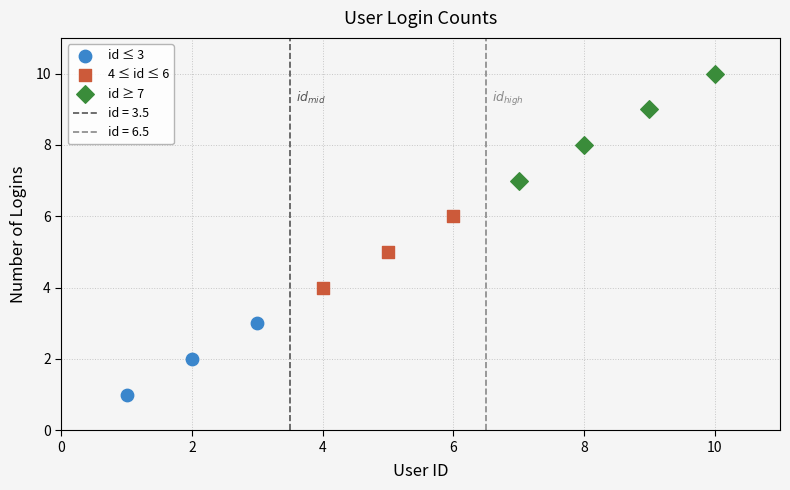

Which series has the widest spread of Y values?

id ≥ 7